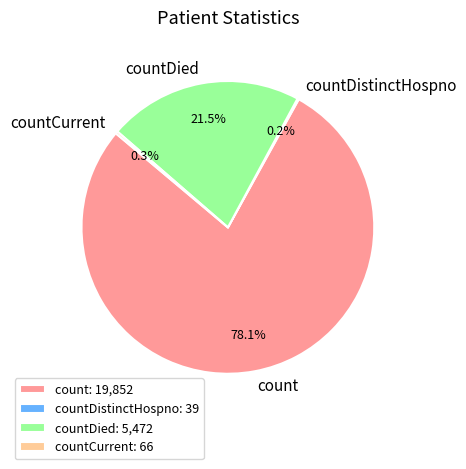

Does countDied account for over 50% of the chart?

No